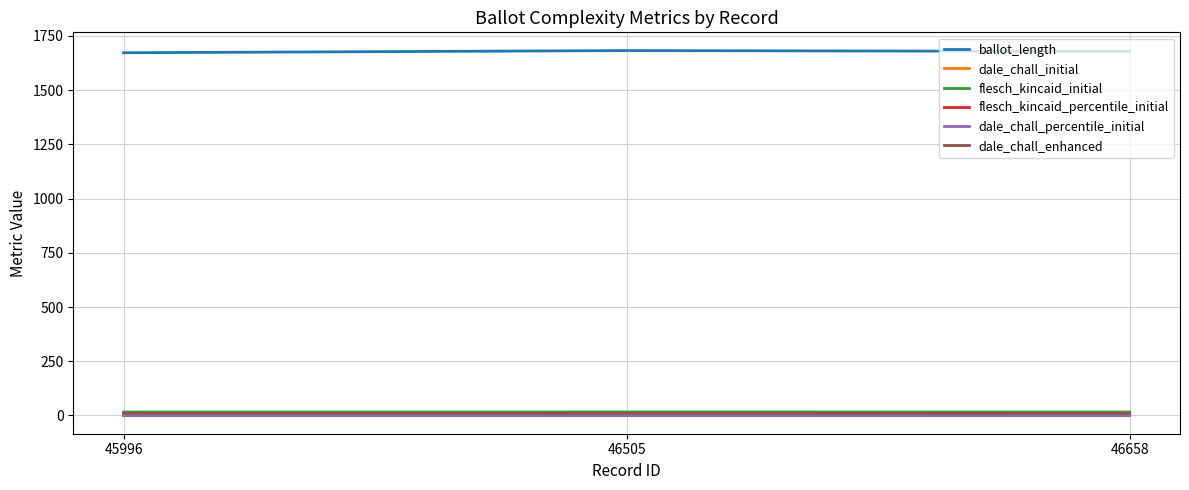

Is it true that flesch_kincaid_initial equals 15.7 at 45996?

True